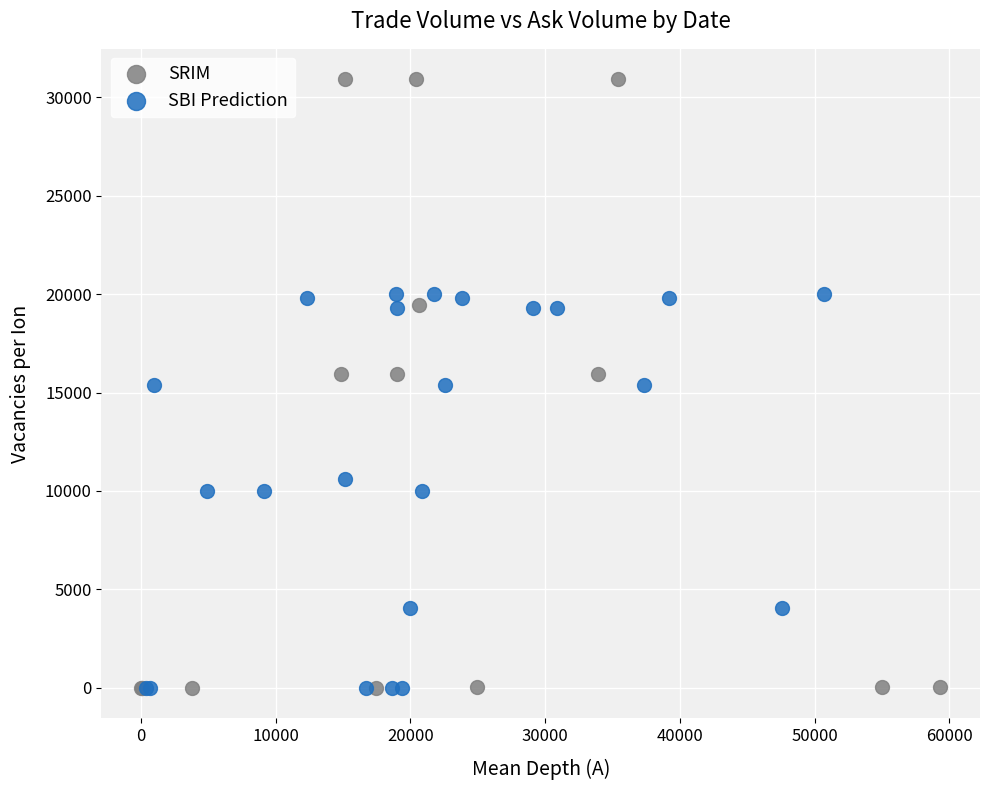

Which series has the largest Y range (max minus min)?

SRIM